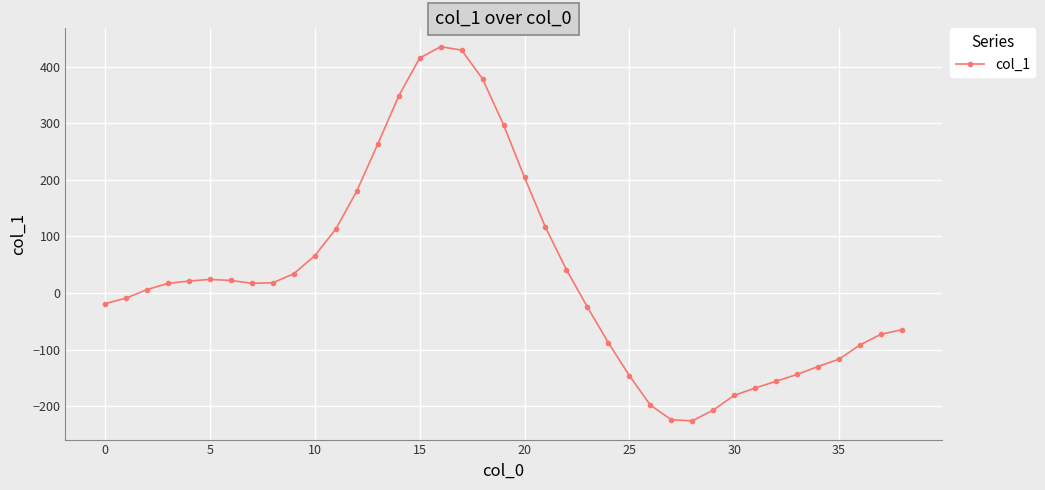

What is the greatest value displayed?

435